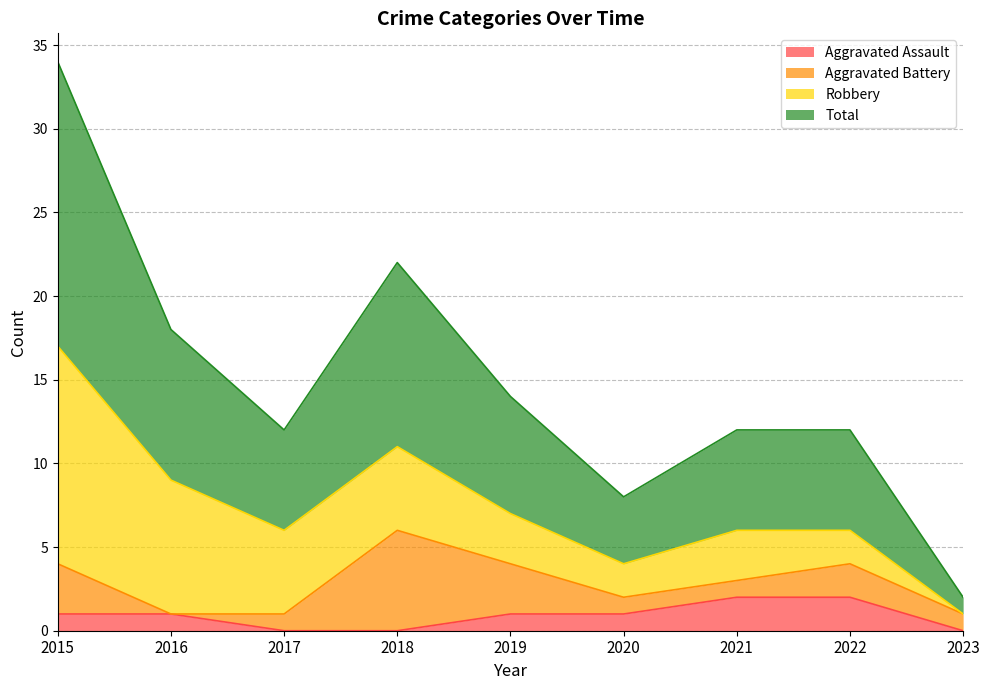

True or false: Aggravated Assault and Total intersect in this chart.

False